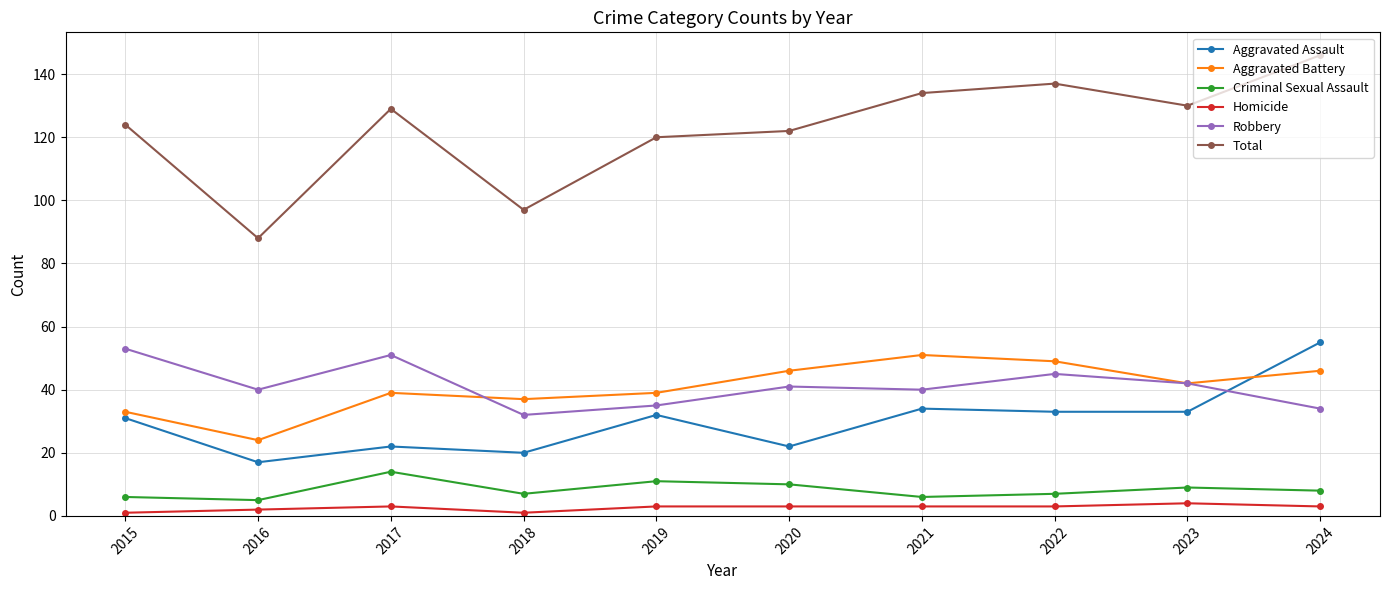

At which category is the sum across all series the highest?

2024